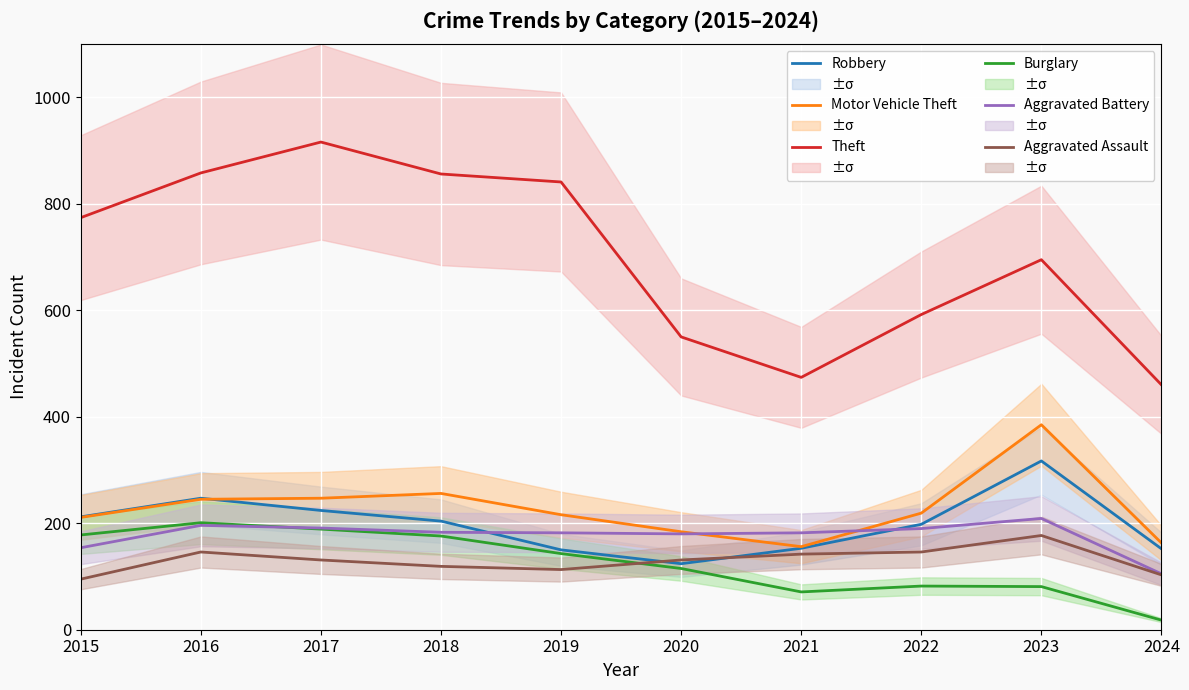

Reading left to right, extract all data points from this chart.

Robbery: 212	247	224	204	150	124	153	198	317	152
Motor Vehicle Theft: 211	245	247	256	216	184	156	219	385	163
Theft: 774	858	916	856	841	550	474	592	695	460
Burglary: 178	201	189	176	143	115	71	82	81	18
Aggravated Battery: 154	196	191	183	182	180	182	190	209	105
Aggravated Assault: 95	146	131	119	113	131	142	146	177	103